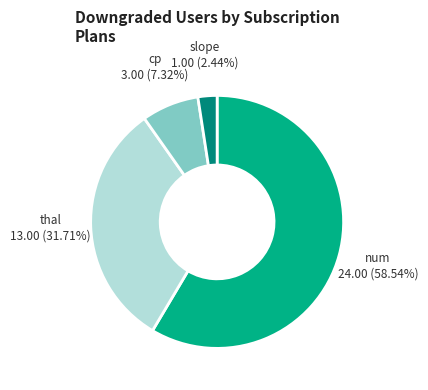

Rank the categories by value from highest to lowest.

num, thal, cp, slope